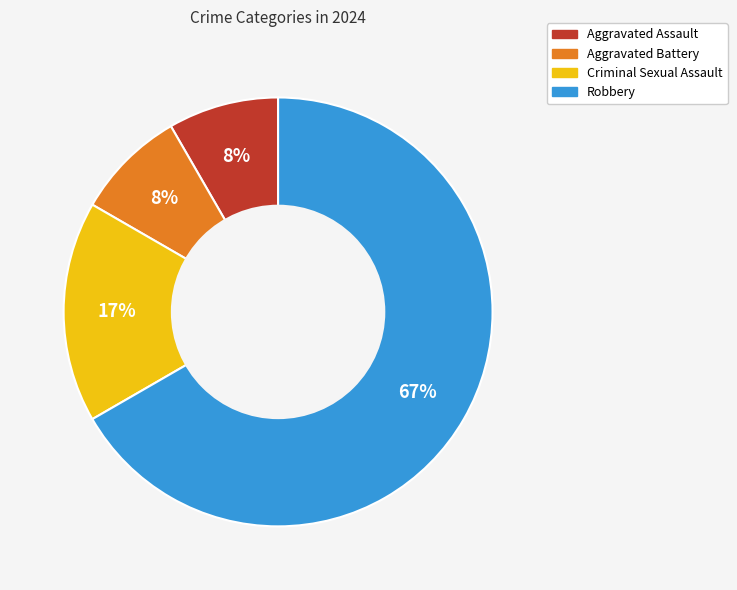

To the nearest percent, what percentage of the pie is Robbery?

67%